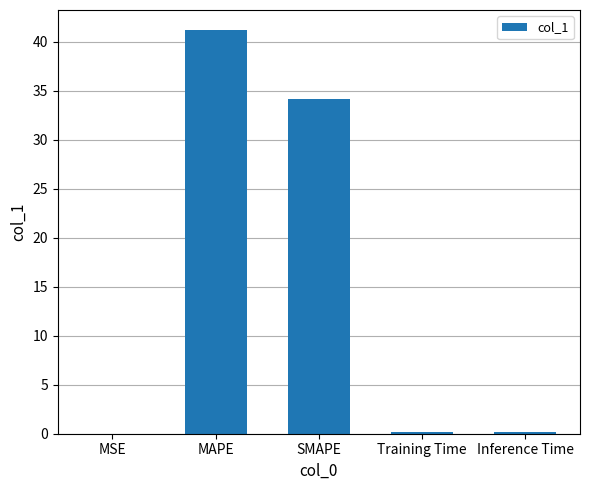

Where is the data nearest to the value 20?

SMAPE